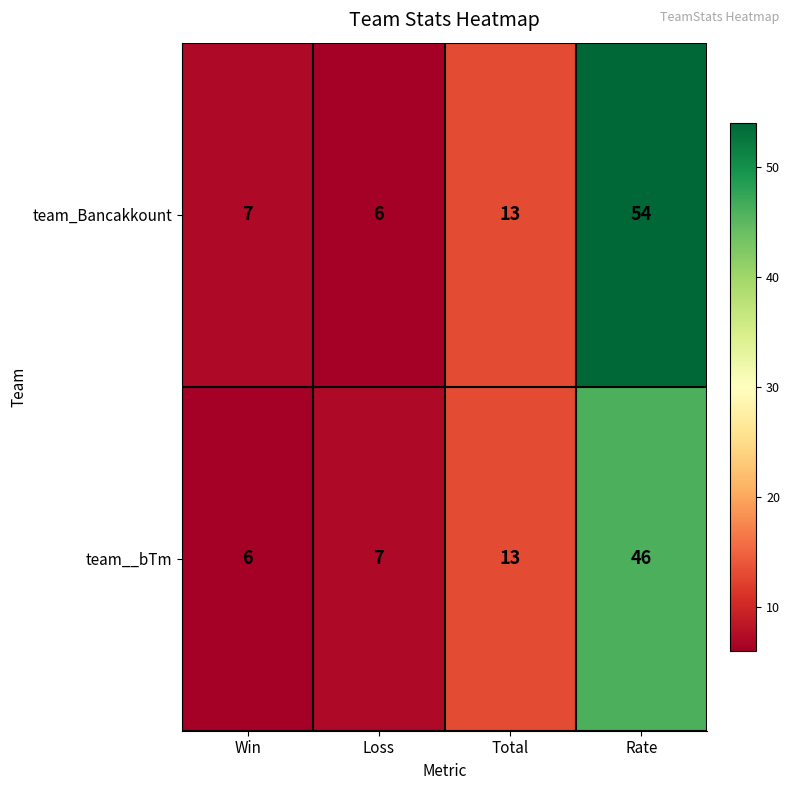

At which label is team_Bancakkount closest to 30?

Total